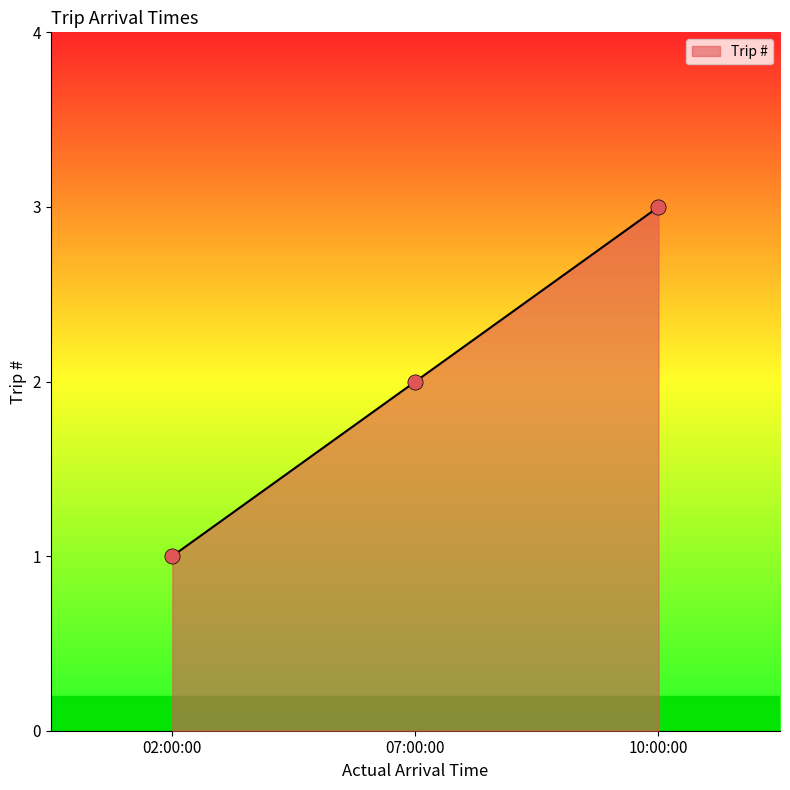

Approximately how many times larger is the value at 10:00:00 compared to 07:00:00?

1.5